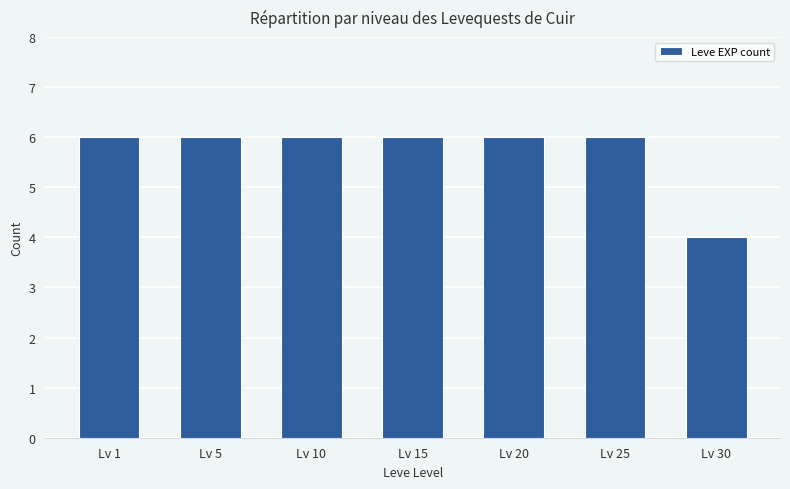

The value at Lv 25 is 6. True or false?

True